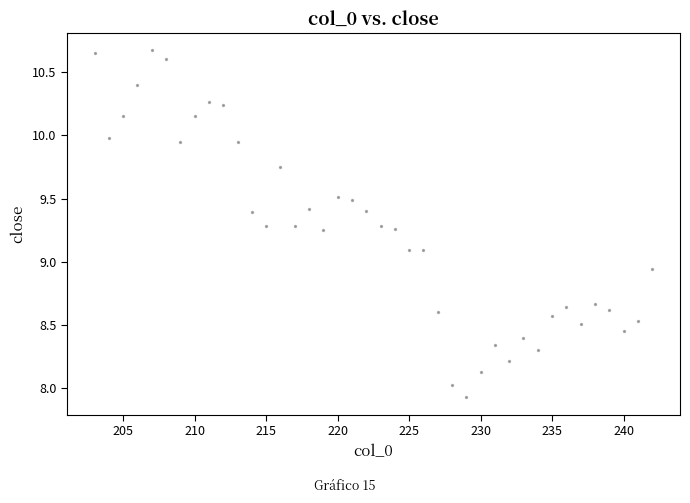

What is the range of X values (max minus min)?

39.0